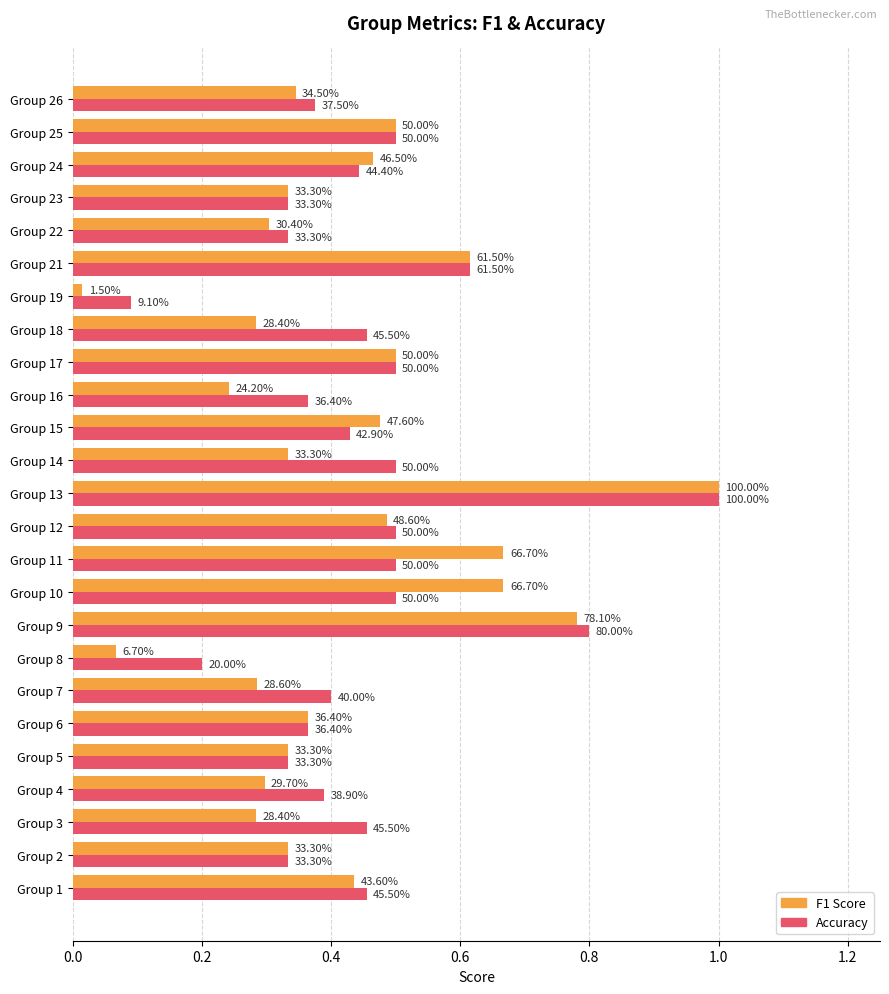

What is the value of the F1 Score bar at the 15th from the left?

0.5